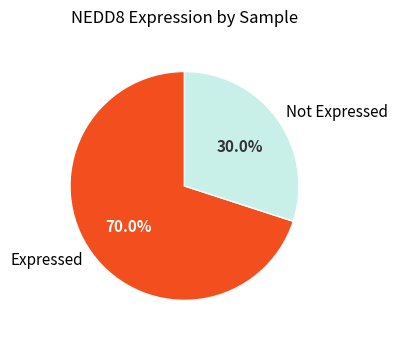

Count the number of slices in the pie.

2